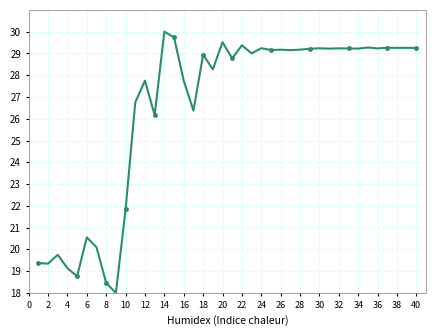

What is the greatest value displayed?

30.0